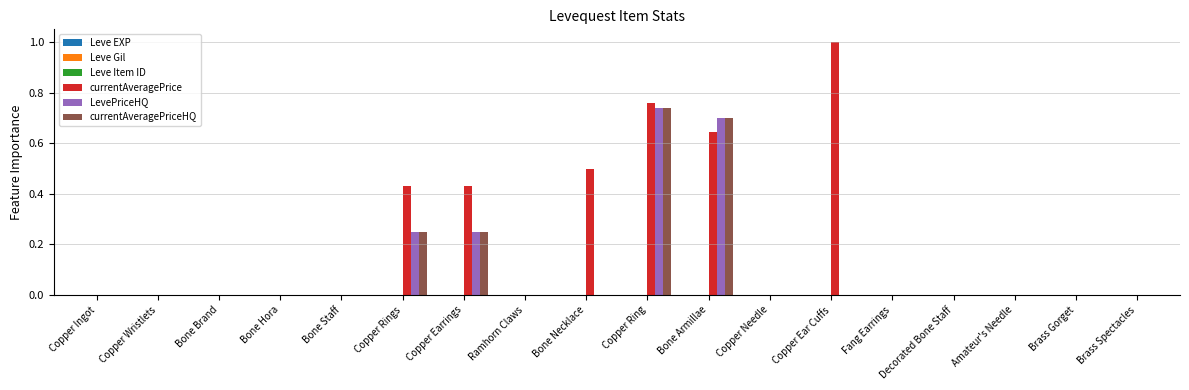

How many groups of bars are there?

18